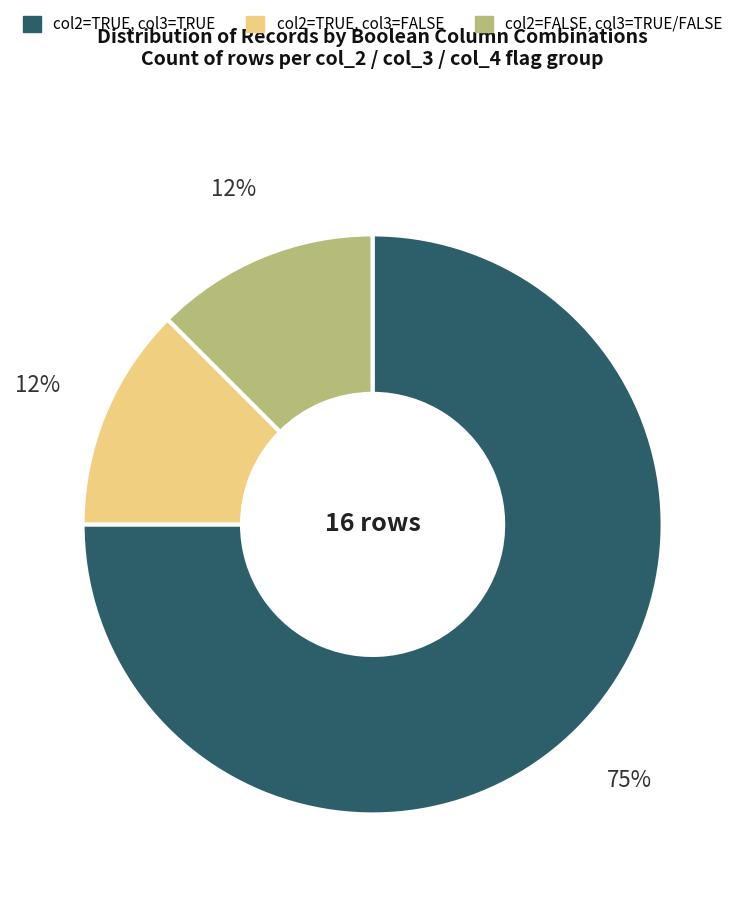

Is the sum of col2=TRUE, col3=FALSE and col2=FALSE, col3=TRUE/FALSE greater than half?

No